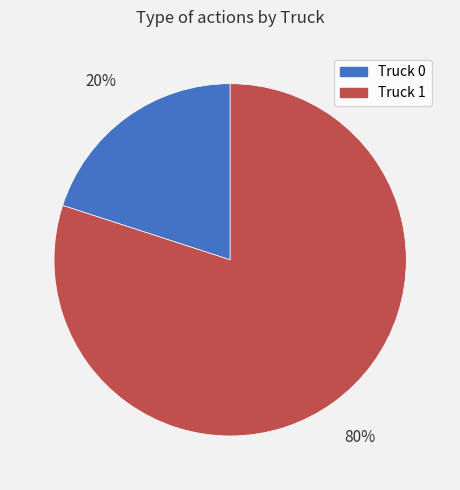

What is the largest slice in the pie chart?

Truck 1